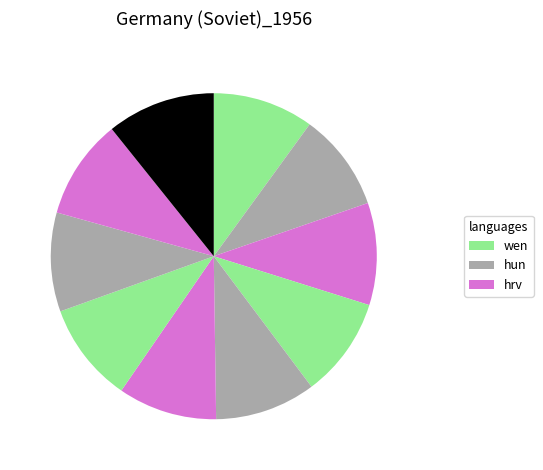

How many segments does this pie chart have?

10